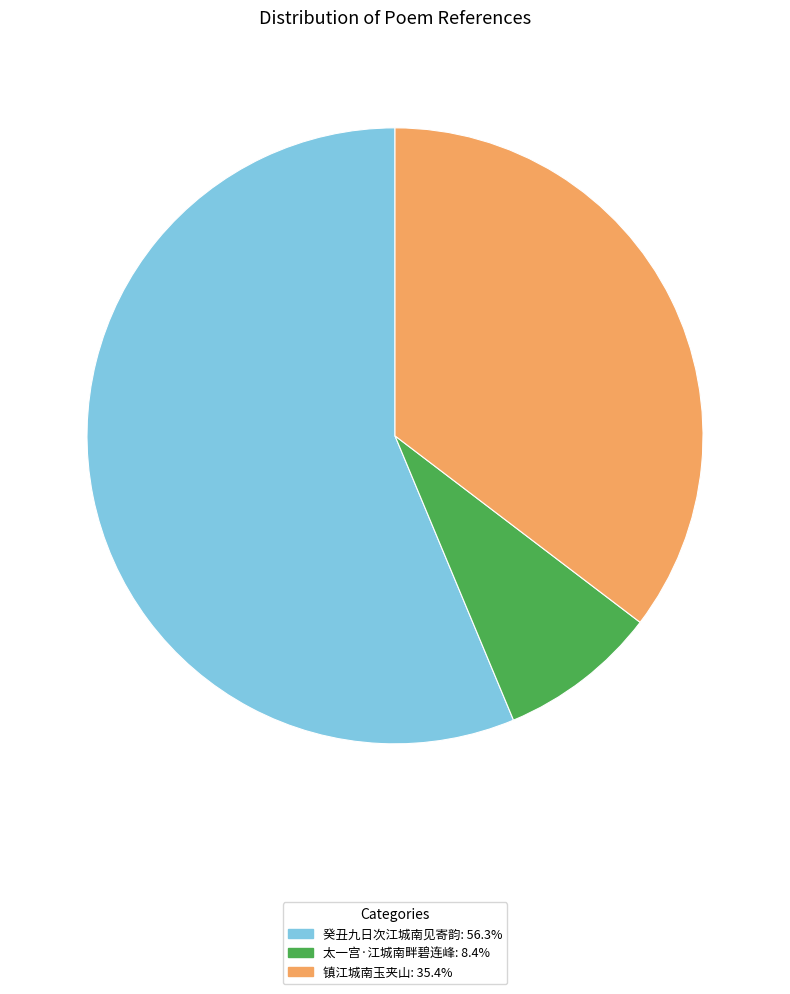

Do 镇江城南玉夹山 and 太一宫·江城南畔碧连峰 together represent more than half of the pie?

No